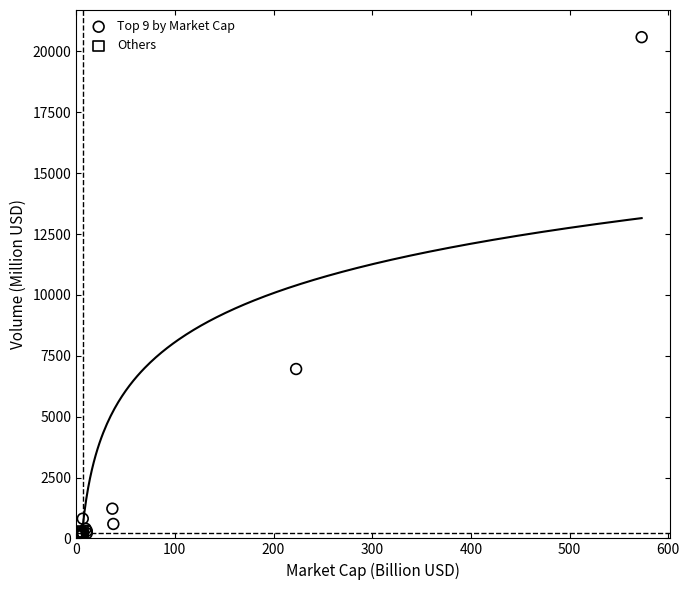

Which series has the largest Y range (max minus min)?

Top 9 by Market Cap